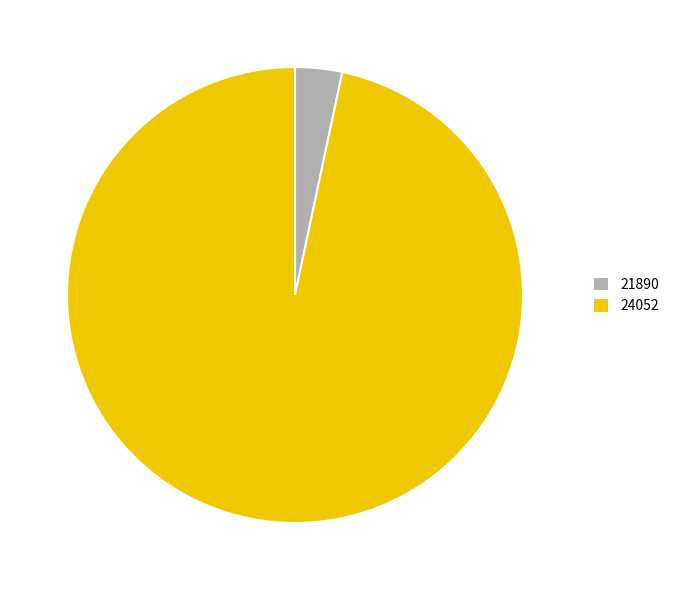

Is the sum of 24052 and 21890 greater than half?

Yes